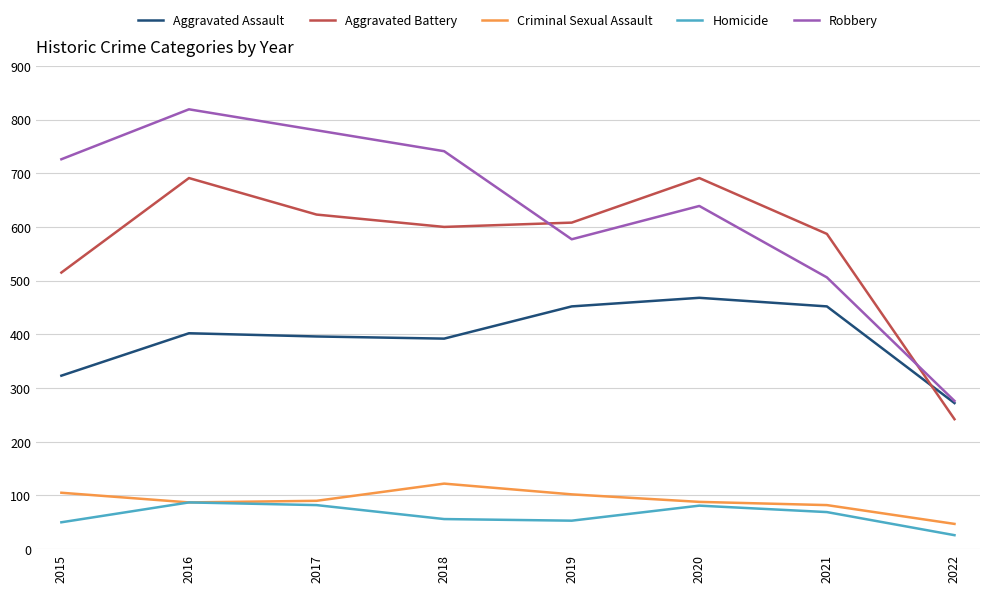

Read the Robbery value at 2019, to the nearest 10.

580